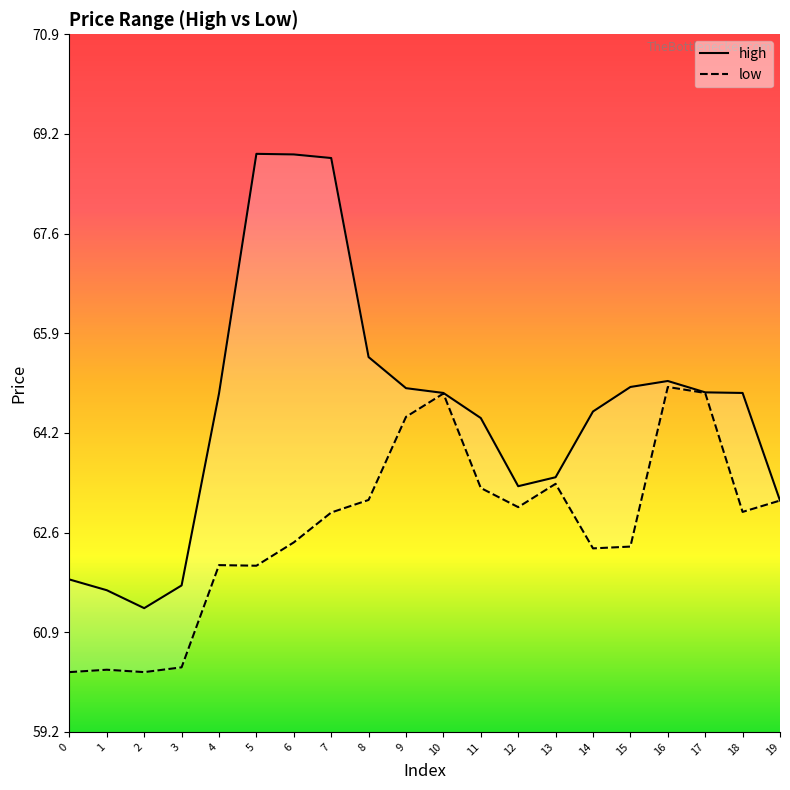

True or false: low and high cross at least once.

False